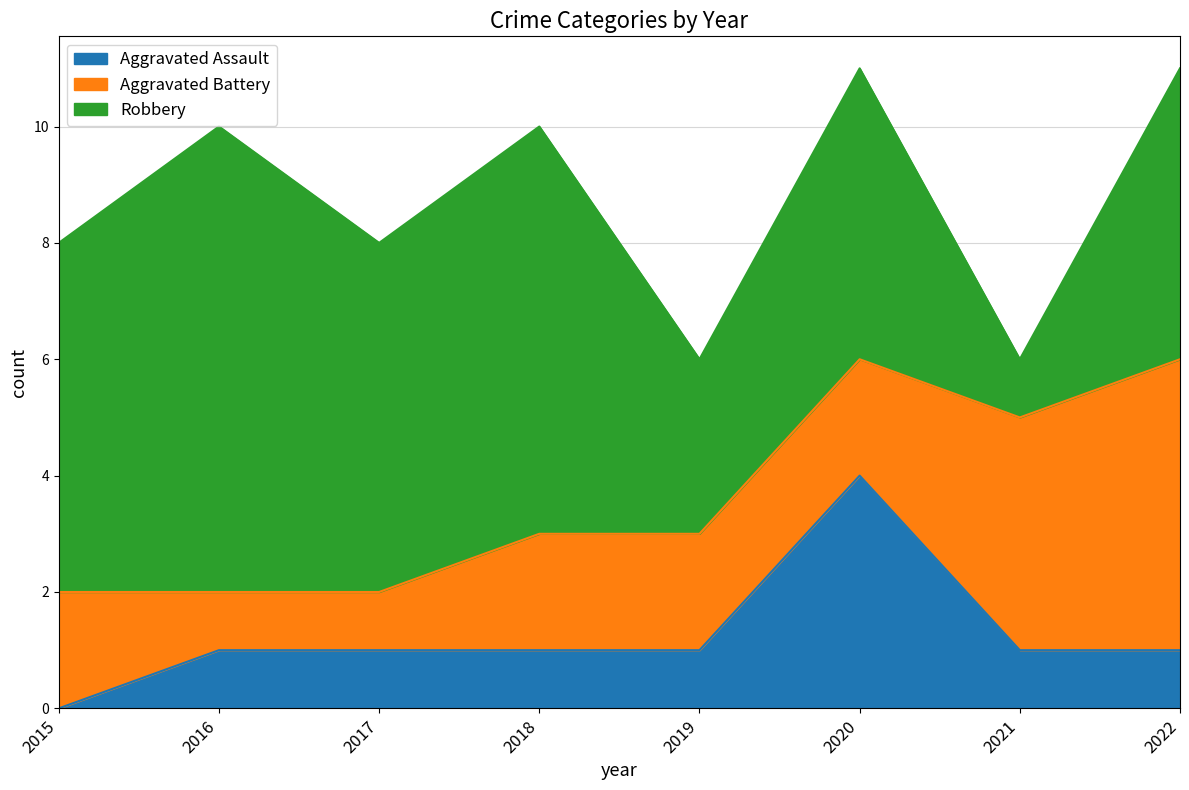

How many times do Aggravated Battery and Robbery cross each other?

1